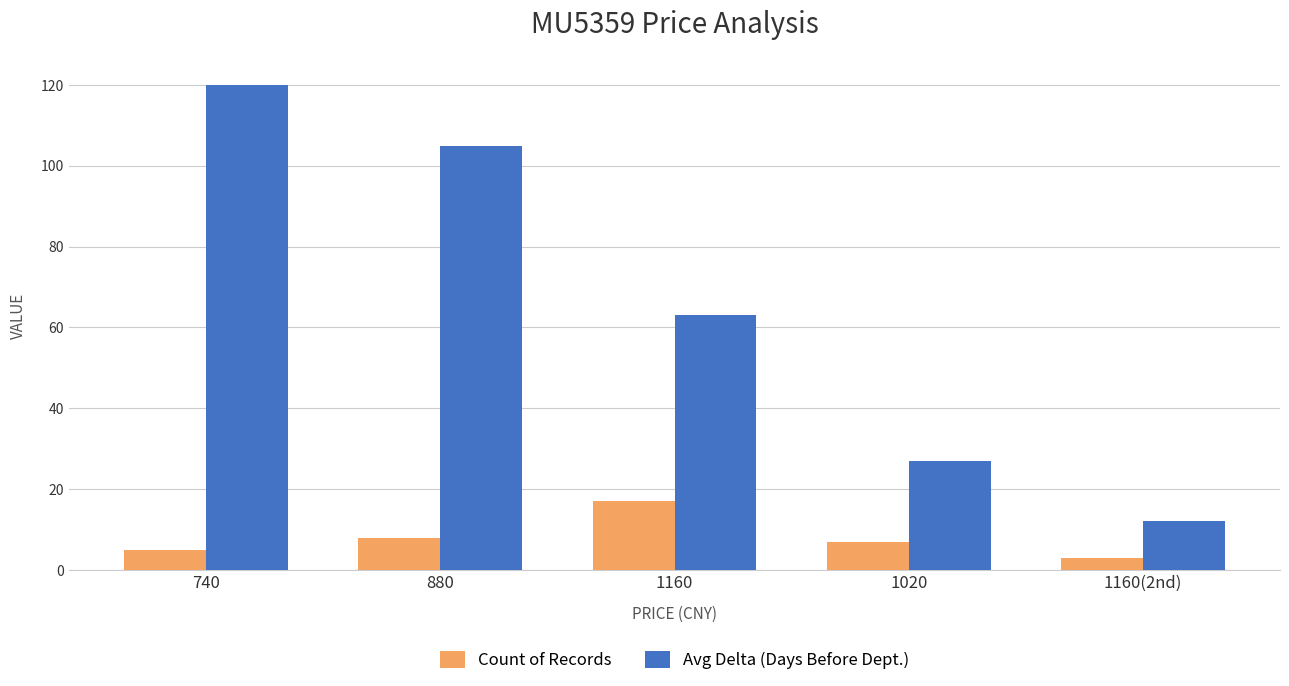

What is the minimum value for Avg Delta (Days Before Dept.)?

12